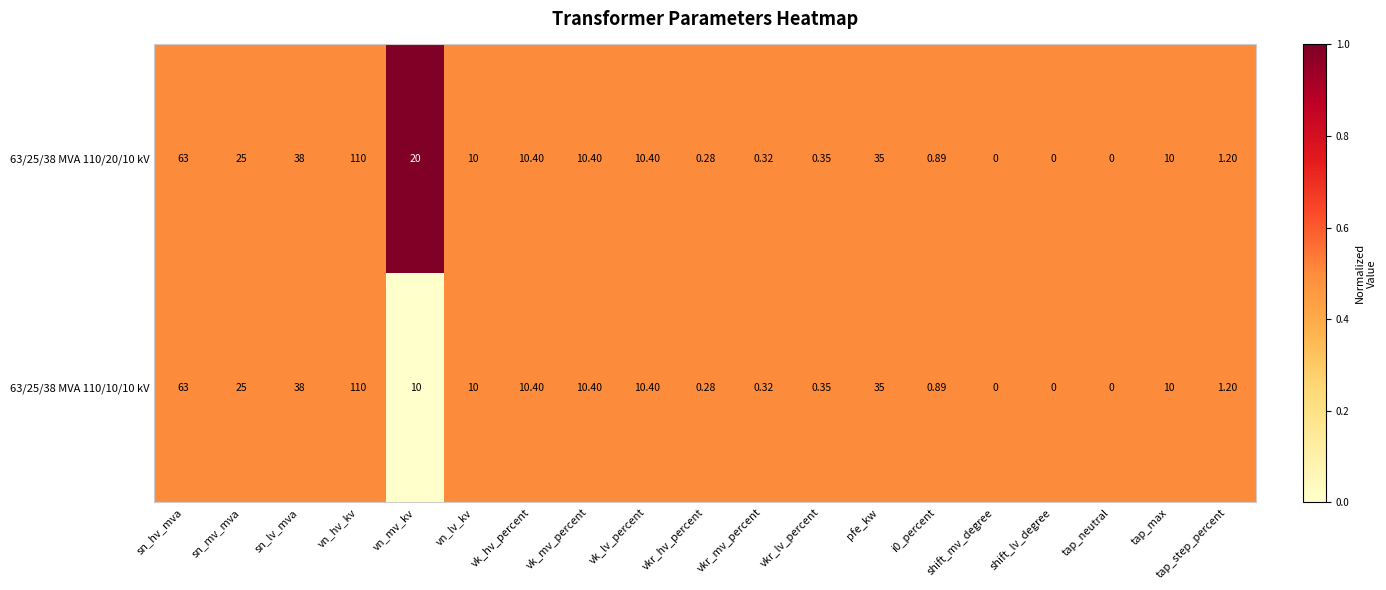

Which category has the highest value in the 63/25/38 MVA 110/10/10 kV series?

vn_hv_kv